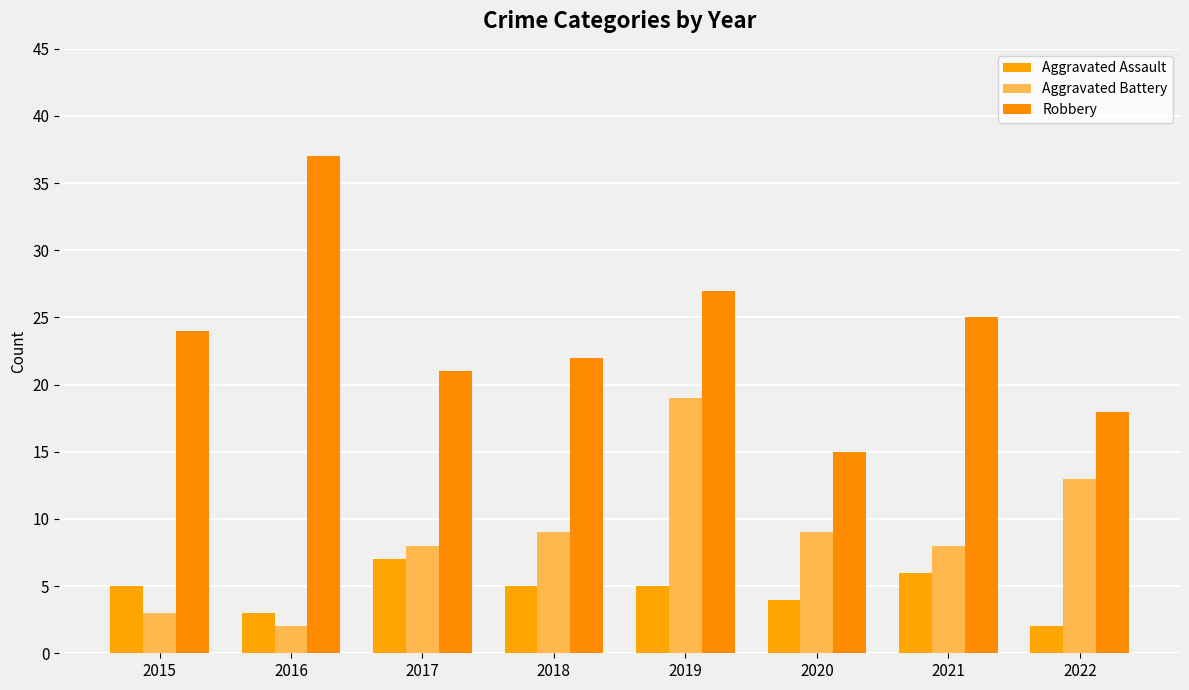

What are all the series names shown in the legend?

Aggravated Assault, Aggravated Battery, Robbery